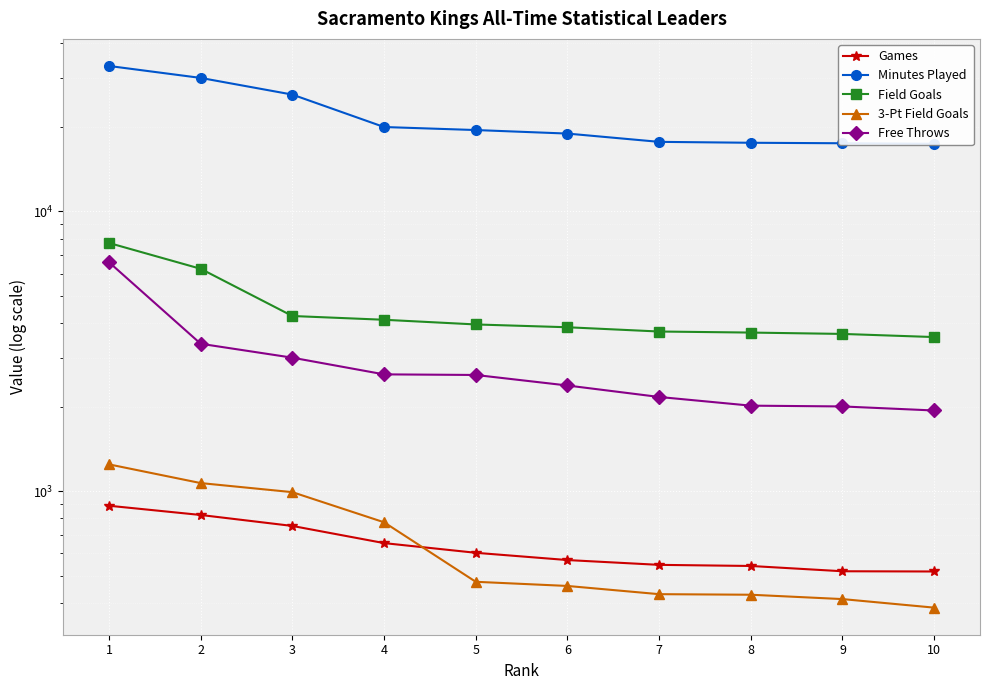

What is the spread (max minus min) of values at 6?

18514